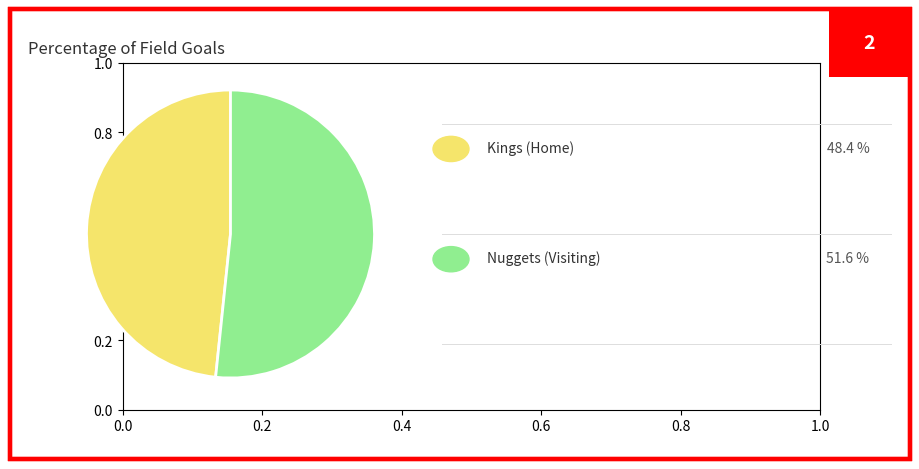

Is there a majority slice in this chart?

Yes